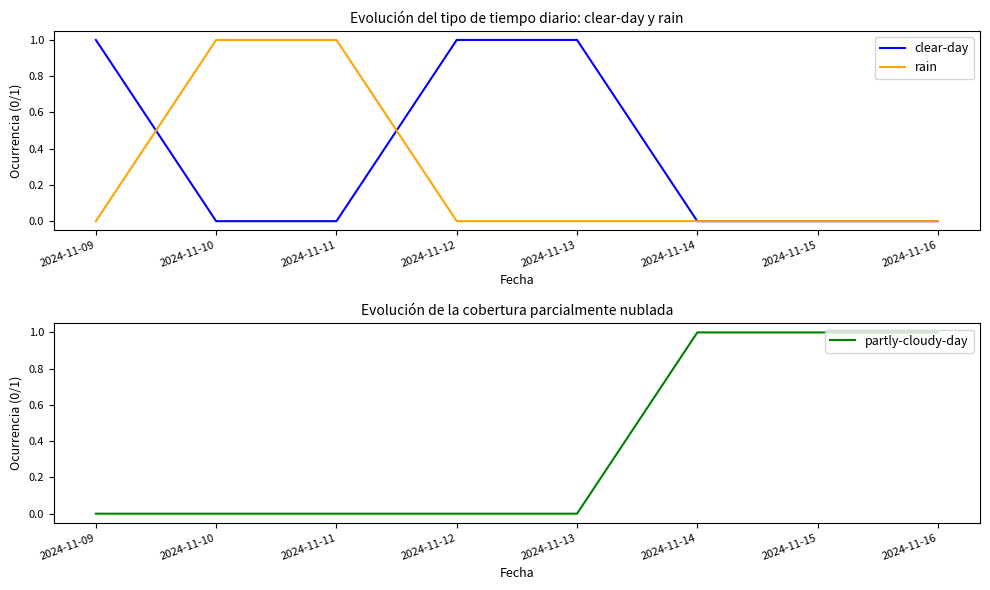

Rank the categories by rain value from lowest to highest.

2024-11-09, 2024-11-12, 2024-11-13, 2024-11-14, 2024-11-15, 2024-11-16, 2024-11-10, 2024-11-11